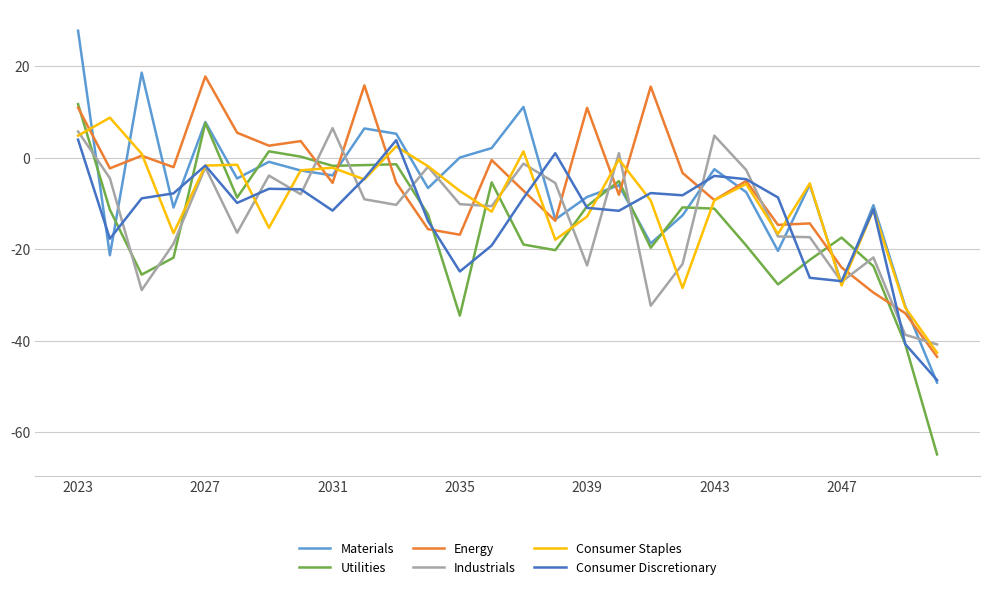

Which series has the widest spread of values?

Materials